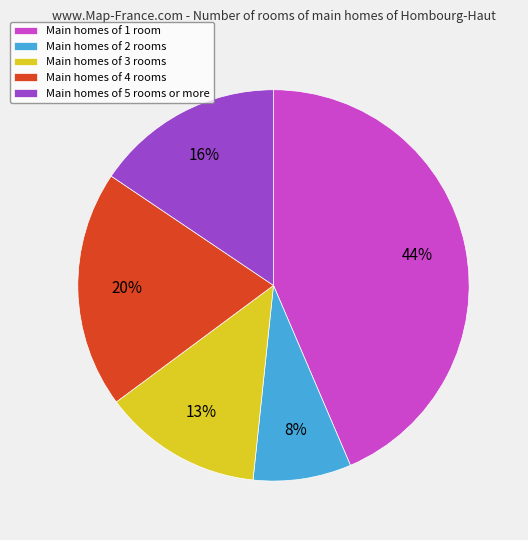

Count the number of slices in the pie.

5